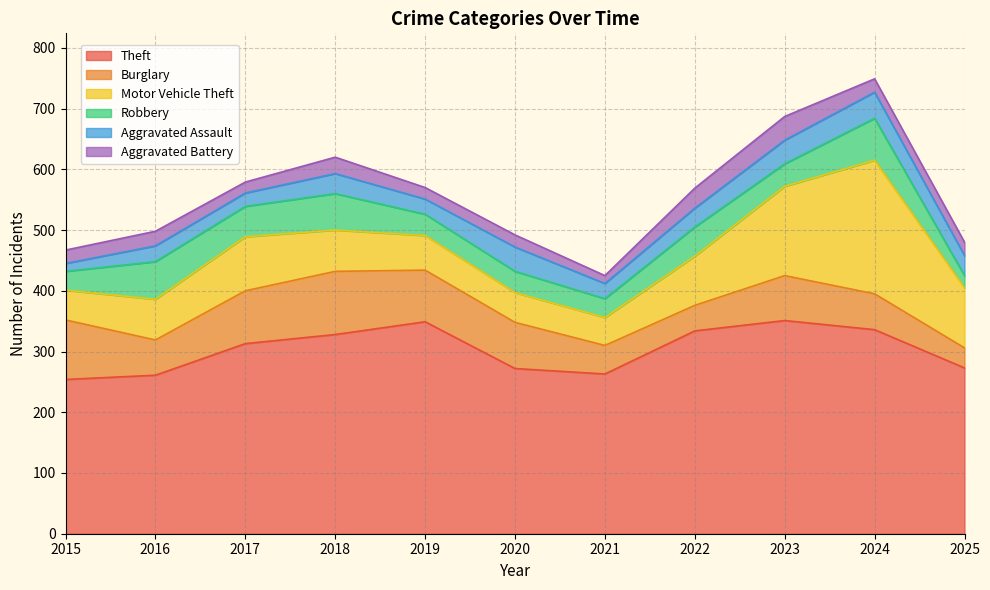

What is the total value across all series at 2018?

620